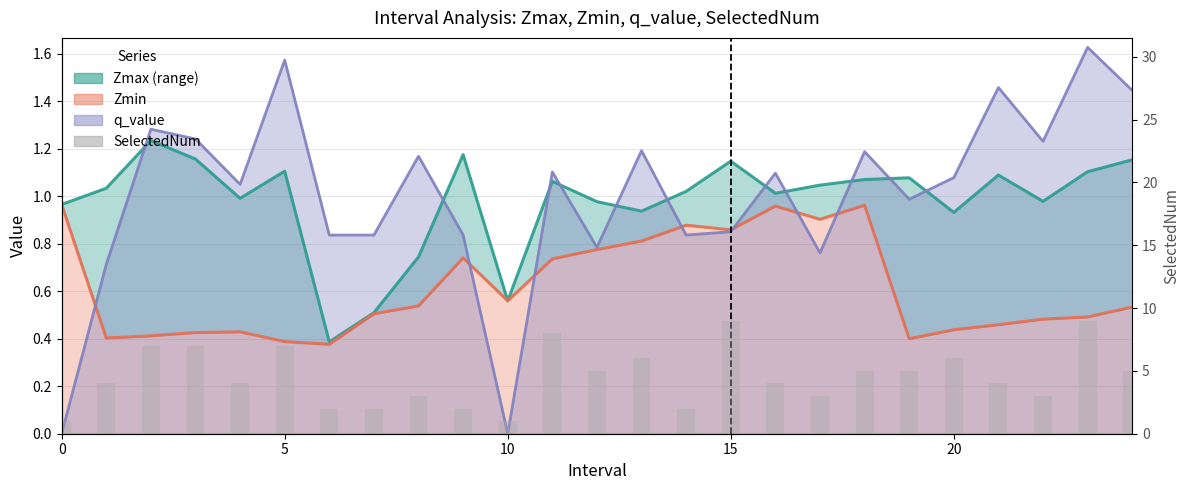

What is the label of the 17th bar from the left?

16